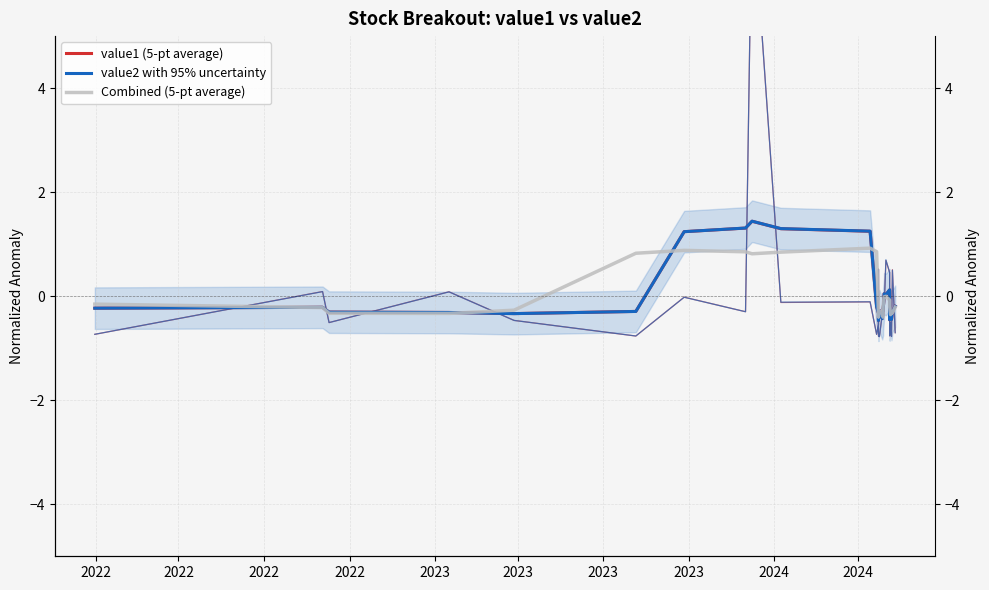

What is the difference between the highest and lowest values at 2022?

0.1